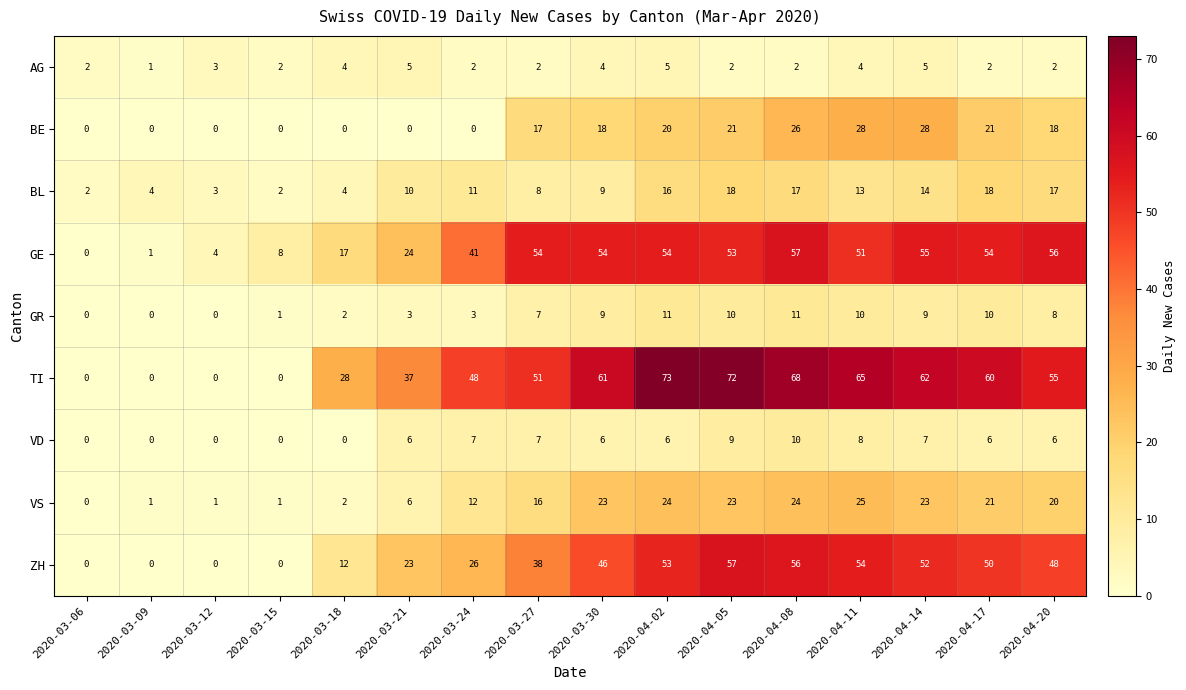

How many values in the GR series are below 8?

8